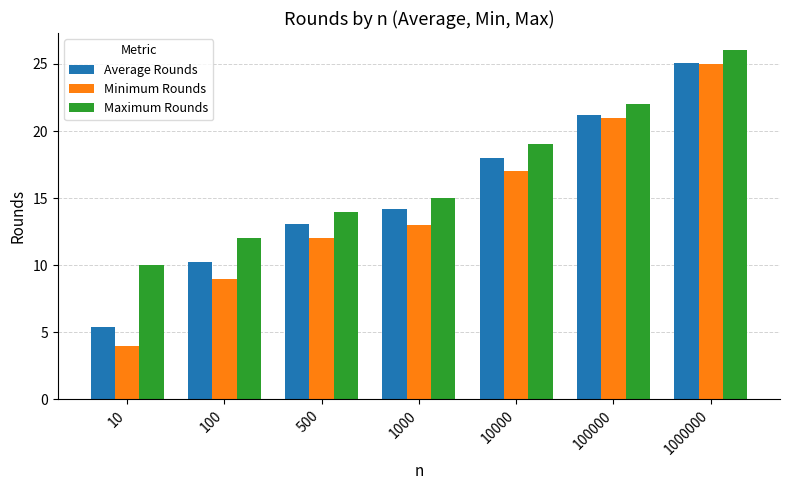

What is the approximate value of Minimum Rounds at 1000000?

25.0